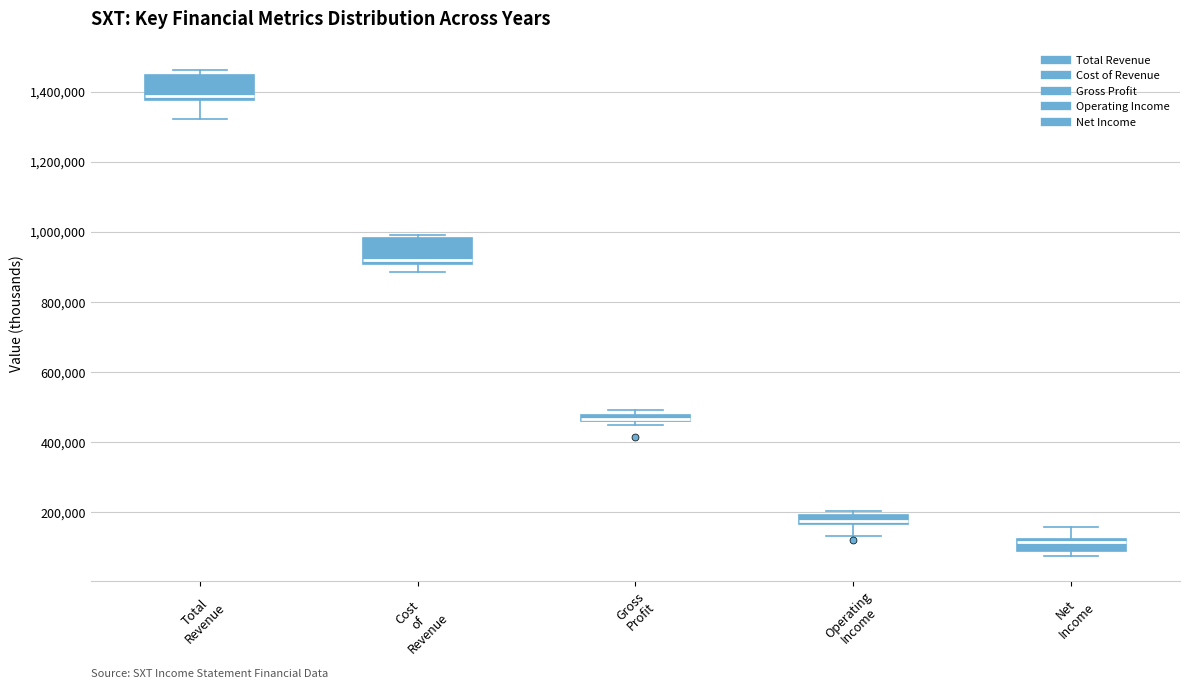

Where does the median line of the box for Operating Income sit on the y-axis? The values are not printed on the chart, so give them approximately, as read against the axis.

180000